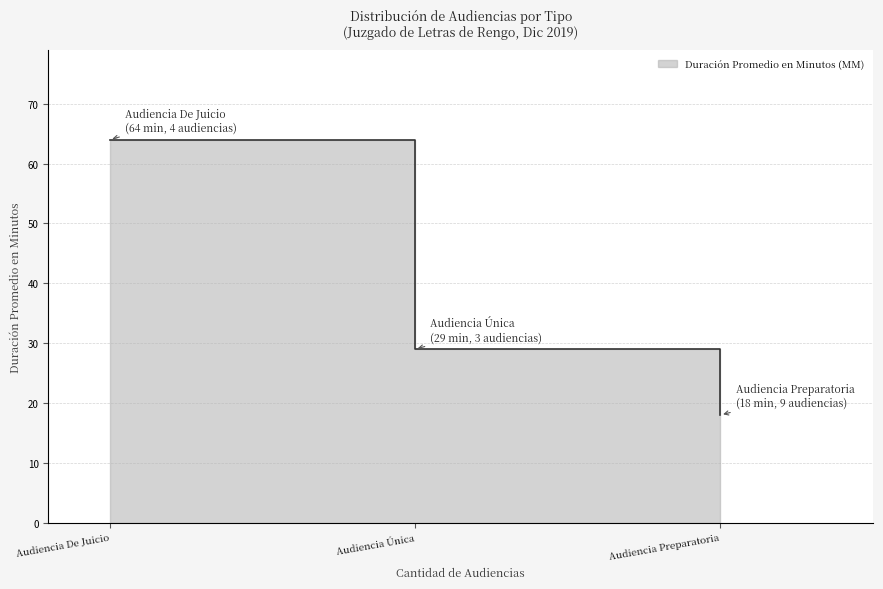

Is it true that the value at Audiencia Única is 29?

True